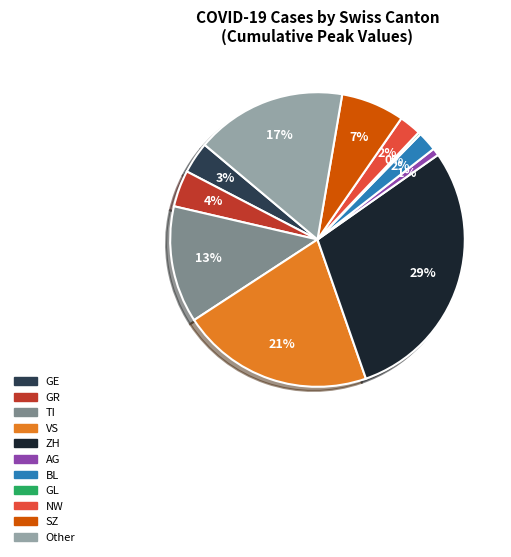

Is there any slice that represents more than half of the pie?

No